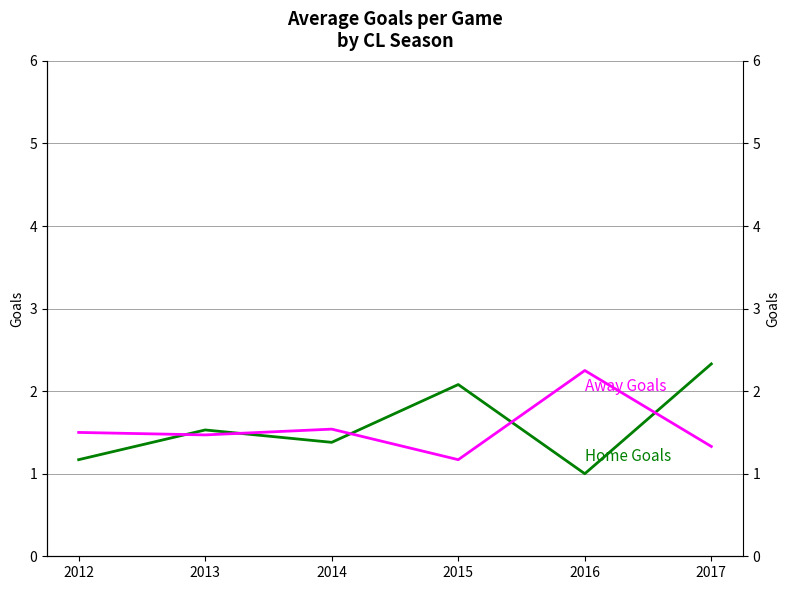

How many interior local valleys does the Away Goals series have?

2